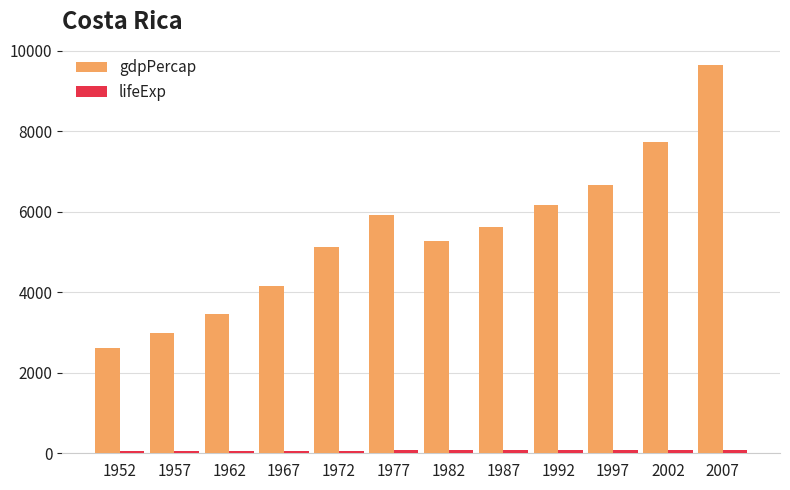

At how many categories does at least one series exceed 4280?

8